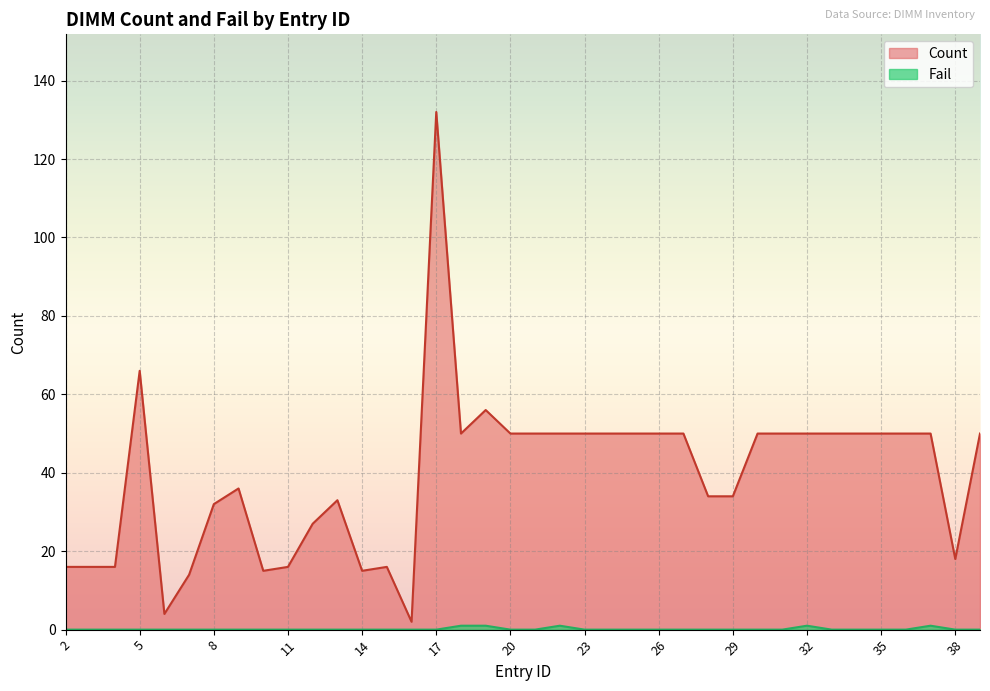

What is the difference between the maximum and minimum values in the Count series?

130